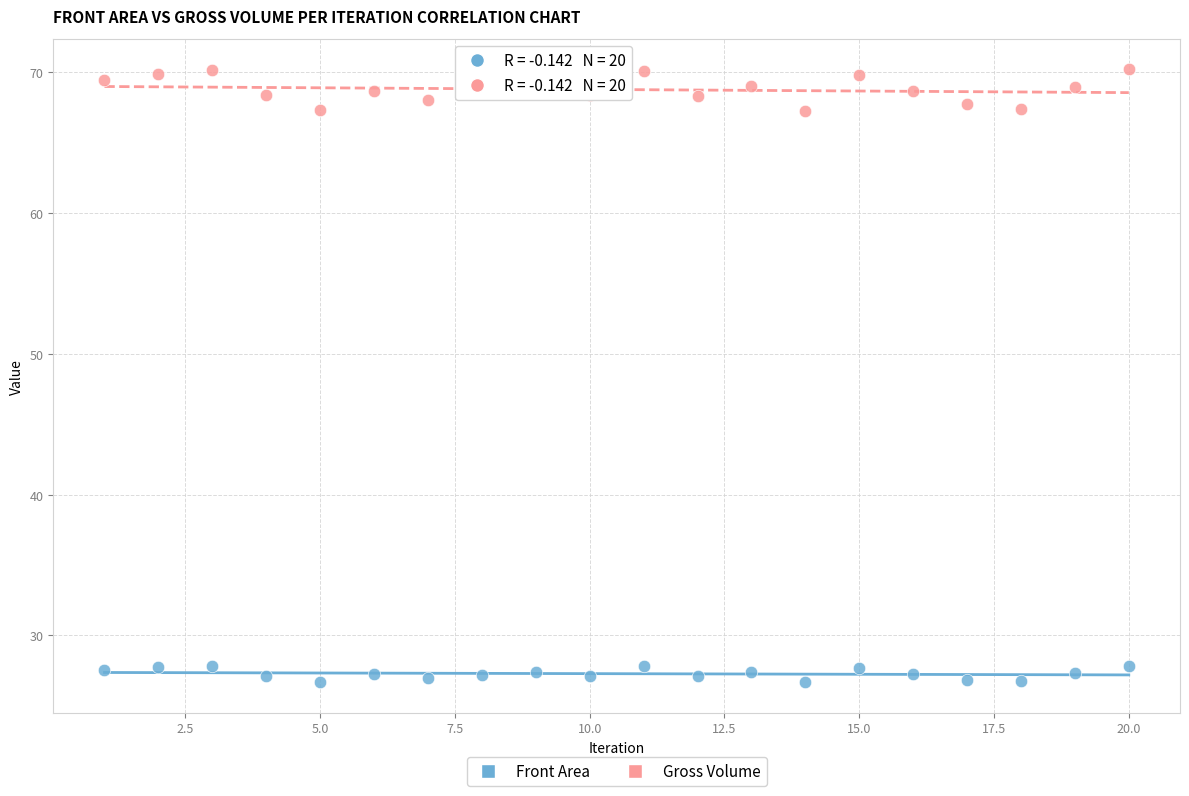

Which series reaches the minimum Y coordinate?

Front Area